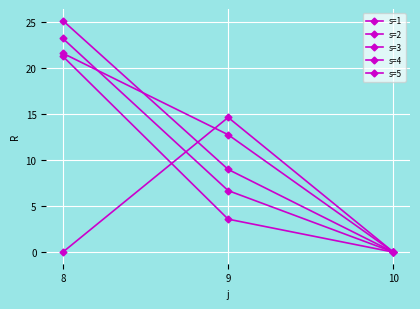

What is the difference between the second highest and minimum values in the s=1 series?

3.6